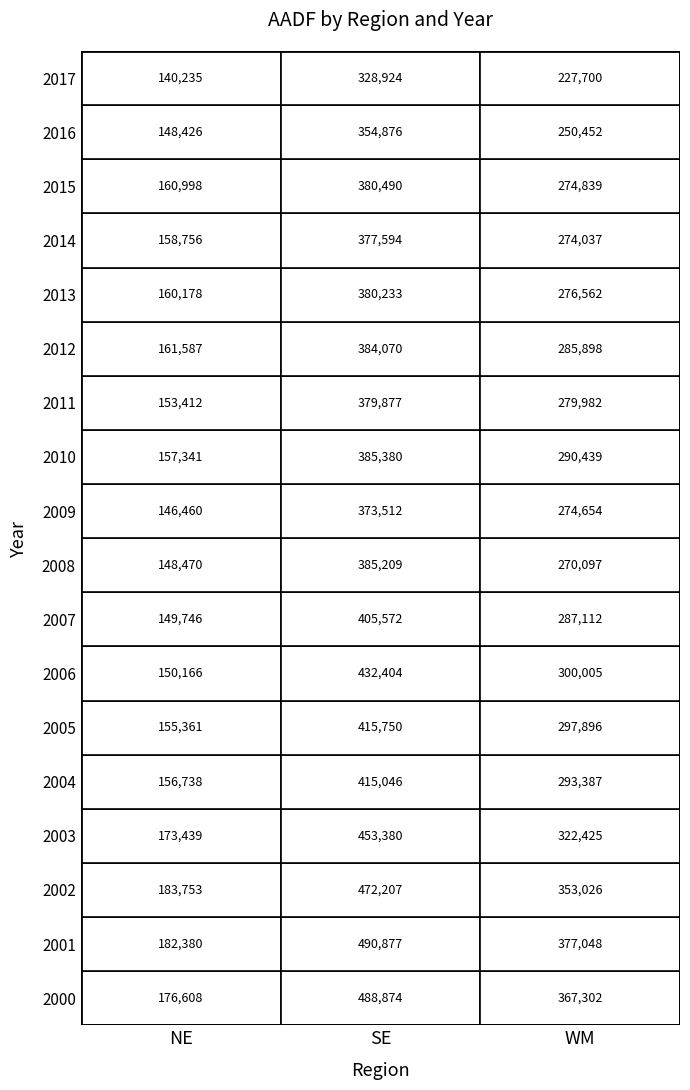

What is the average value of the 2007 series?

280810